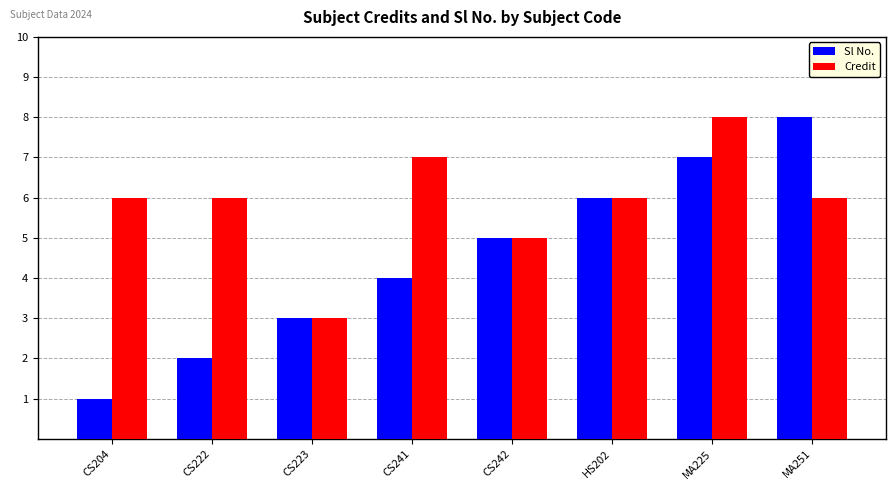

The value of Credit at CS241 is 7. True or false?

True